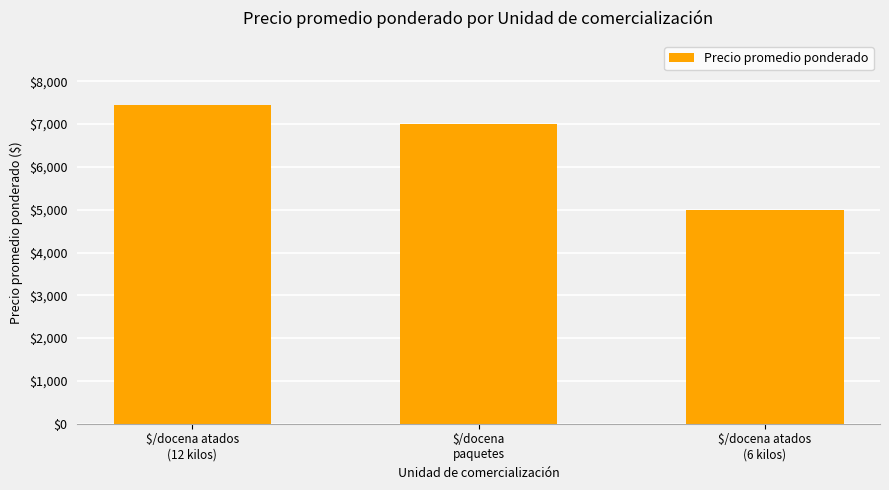

List the labels in order of value, smallest first.

$/docena atados
(6 kilos), $/docena
paquetes, $/docena atados
(12 kilos)